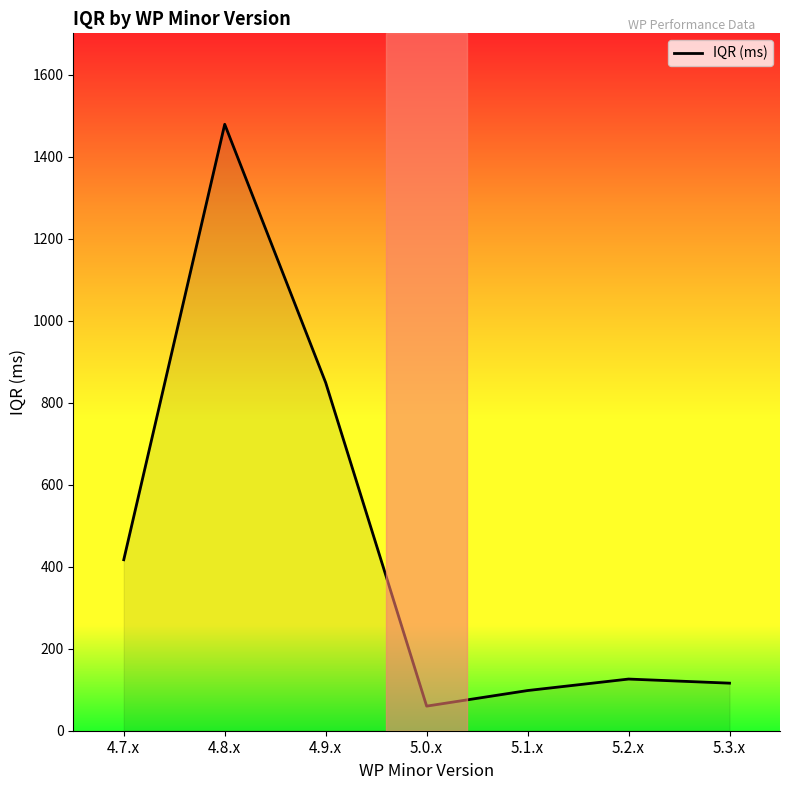

Which label corresponds to the largest value in the chart?

4.8.x